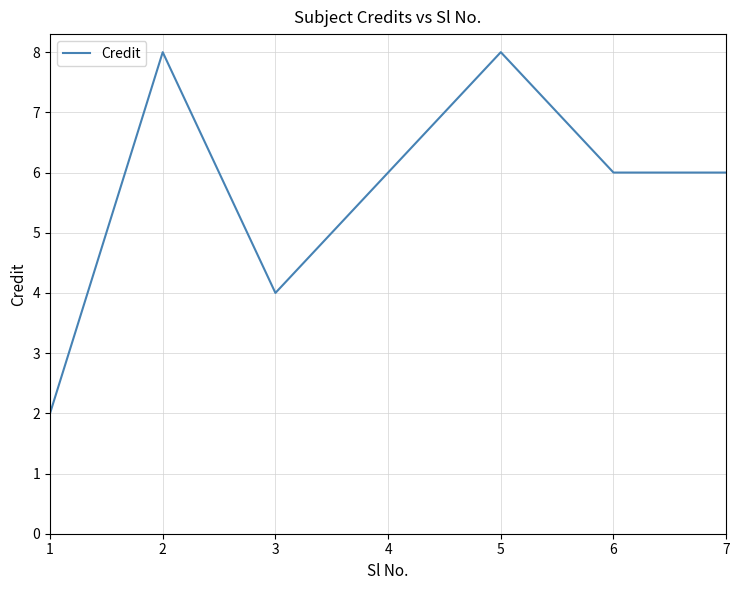

True or false: the data shows 6 at 6.

True